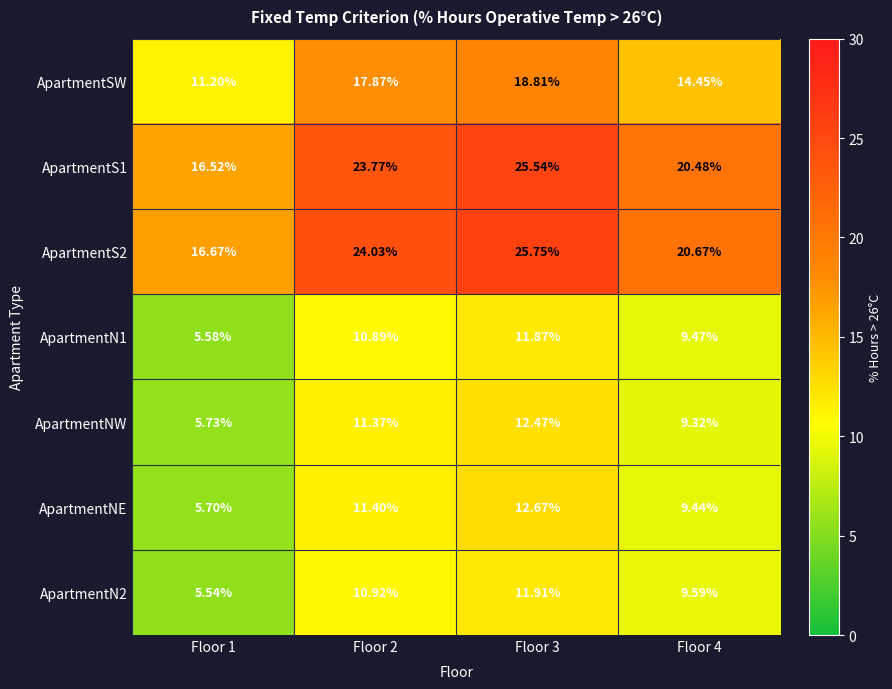

Is the value of ApartmentNW at Floor 2 greater than the value of ApartmentS2 at Floor 4?

No